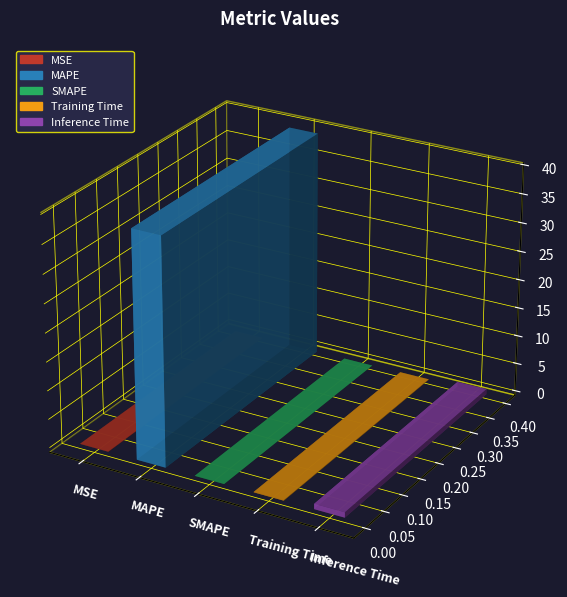

Reading left to right, transcribe all the data shown in this chart.

MSE=0.0	MAPE=39.5	SMAPE=0.0	Training Time=0.1	Inference Time=0.9